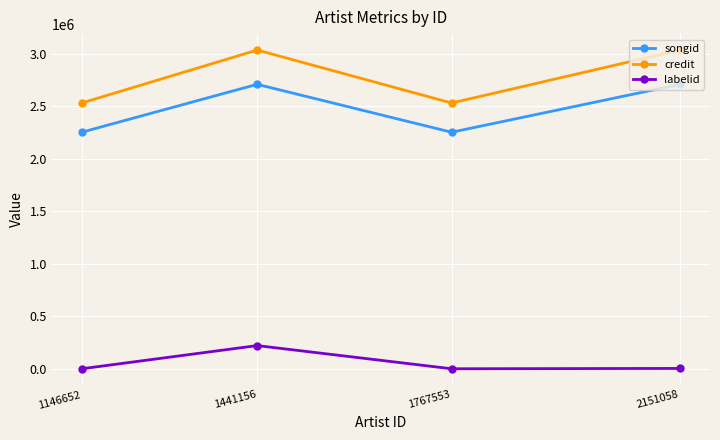

The credit series shows 4186301 at 1146652. True or false?

False